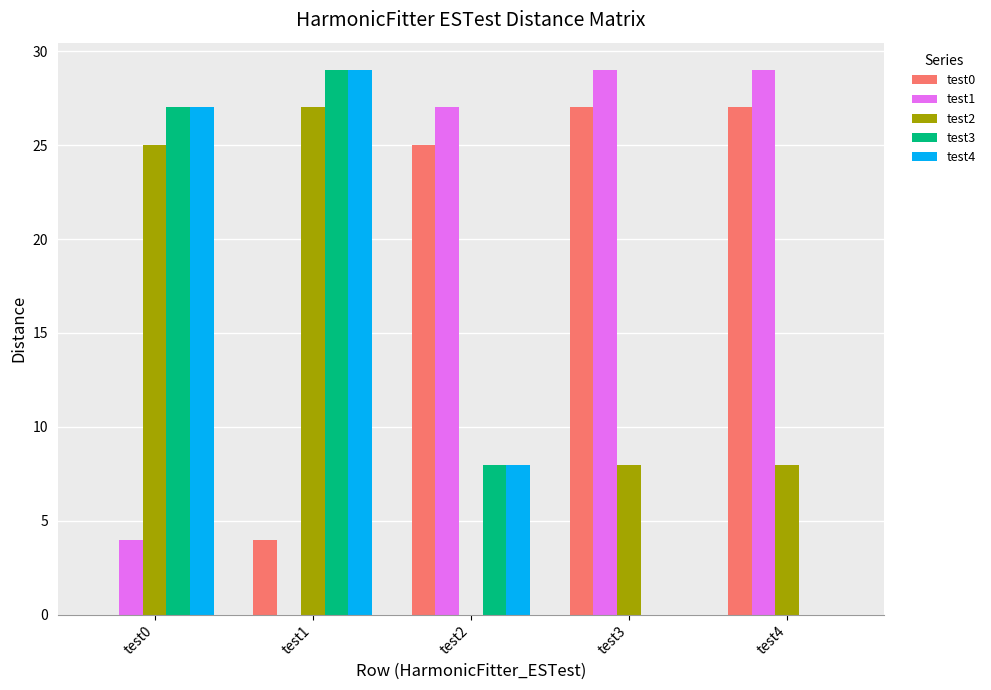

Are the bars horizontal?

No